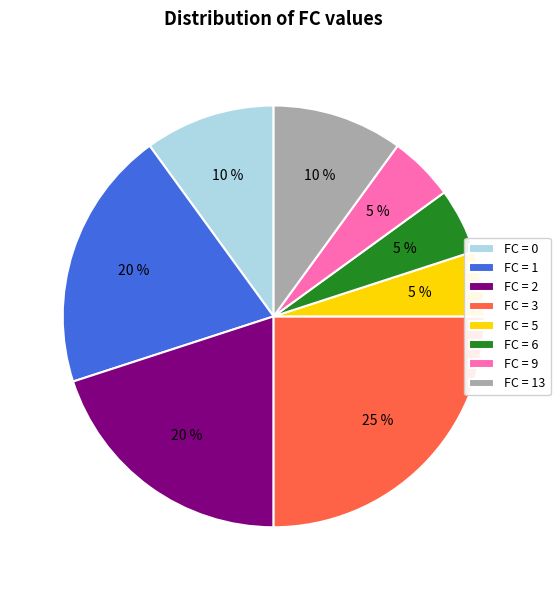

Does any single category account for the majority?

No